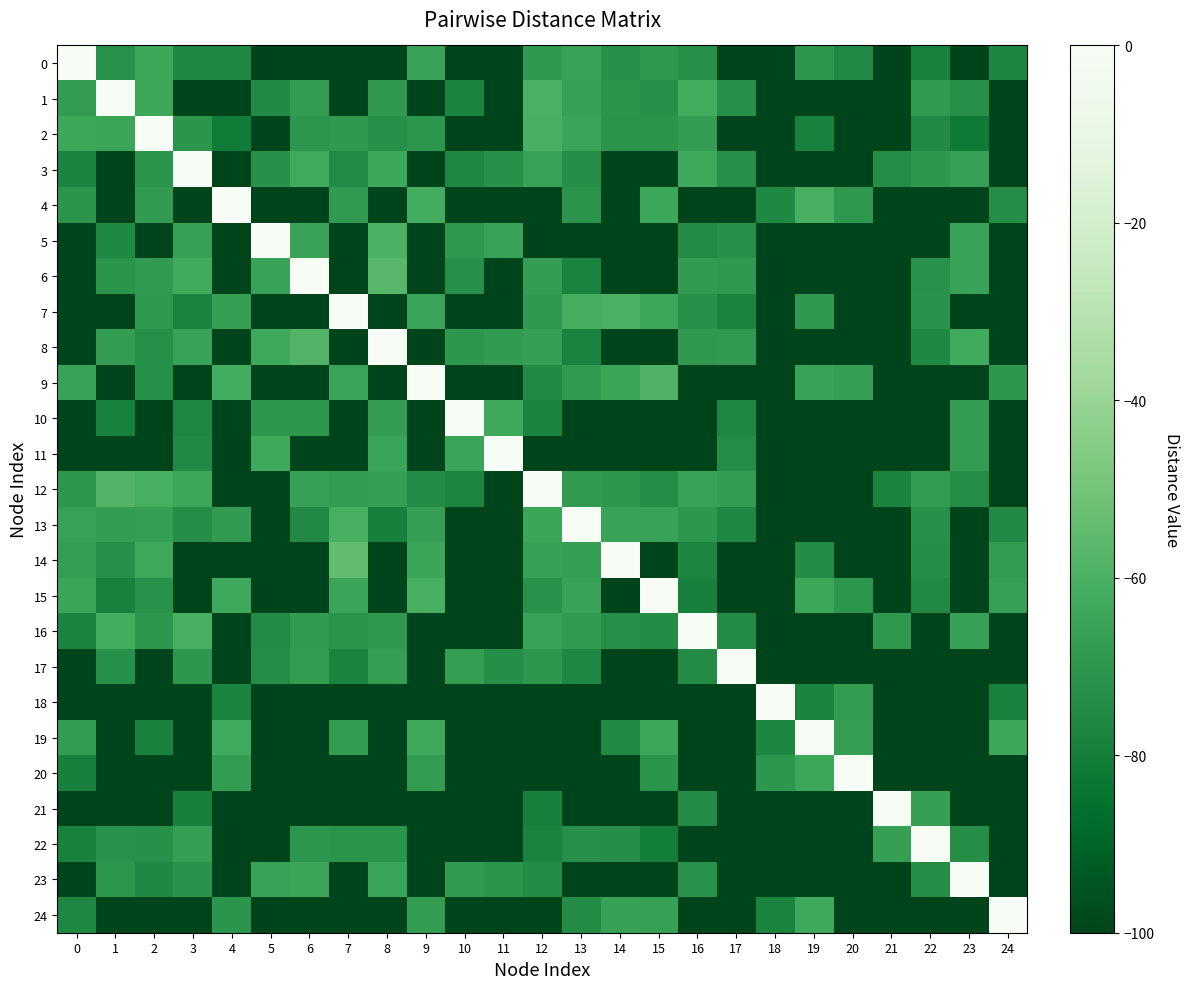

Reading left to right, list all the values displayed in this chart.

0: 0=0.0	1=-72.0	2=-64.0	3=-75.9	4=-76.0	5=-100.0	6=-100.0	7=-100.0	8=-100.0	9=-66.0	10=-100.0	11=-100.0	12=-69.2	13=-65.7	14=-72.4	15=-69.7	16=-73.2	17=-100.0	18=-100.0	19=-70.0	20=-75.7	21=-100.0	22=-78.6	23=-100.0	24=-76.6
1: 0=-68.0	1=0.0	2=-63.7	3=-100.0	4=-100.0	5=-75.3	6=-68.3	7=-100.0	8=-69.4	9=-100.0	10=-77.4	11=-100.0	12=-60.0	13=-66.6	14=-70.8	15=-73.3	16=-62.0	17=-73.0	18=-100.0	19=-100.0	20=-100.0	21=-100.0	22=-68.5	23=-73.3	24=-100.0
2: 0=-64.0	1=-64.5	2=0.0	3=-71.0	4=-81.2	5=-100.0	6=-70.7	7=-69.3	8=-72.8	9=-70.7	10=-100.0	11=-100.0	12=-60.2	13=-65.0	14=-71.2	15=-71.1	16=-67.7	17=-100.0	18=-100.0	19=-78.7	20=-100.0	21=-100.0	22=-75.3	23=-81.5	24=-100.0
3: 0=-77.6	1=-100.0	2=-71.0	3=0.0	4=-100.0	5=-72.3	6=-62.7	7=-74.9	8=-63.8	9=-100.0	10=-76.5	11=-72.4	12=-66.0	13=-73.7	14=-100.0	15=-100.0	16=-63.1	17=-72.8	18=-100.0	19=-100.0	20=-100.0	21=-74.0	22=-69.9	23=-66.5	24=-100.0
4: 0=-71.0	1=-100.0	2=-68.4	3=-100.0	4=0.0	5=-100.0	6=-100.0	7=-68.8	8=-100.0	9=-62.1	10=-100.0	11=-100.0	12=-100.0	13=-71.1	14=-100.0	15=-64.0	16=-100.0	17=-100.0	18=-76.0	19=-60.8	20=-69.9	21=-100.0	22=-100.0	23=-100.0	24=-74.0
5: 0=-100.0	1=-75.9	2=-100.0	3=-66.7	4=-100.0	5=0.0	6=-66.0	7=-100.0	8=-59.6	9=-100.0	10=-69.8	11=-66.0	12=-100.0	13=-100.0	14=-100.0	15=-100.0	16=-74.8	17=-72.5	18=-100.0	19=-100.0	20=-100.0	21=-100.0	22=-100.0	23=-66.0	24=-100.0
6: 0=-100.0	1=-71.4	2=-68.7	3=-62.5	4=-100.0	5=-66.0	6=0.0	7=-100.0	8=-57.0	9=-100.0	10=-73.0	11=-100.0	12=-67.6	13=-78.0	14=-100.0	15=-100.0	16=-68.4	17=-69.4	18=-100.0	19=-100.0	20=-100.0	21=-100.0	22=-72.1	23=-65.7	24=-100.0
7: 0=-100.0	1=-100.0	2=-69.3	3=-77.7	4=-67.0	5=-100.0	6=-100.0	7=0.0	8=-100.0	9=-65.0	10=-100.0	11=-100.0	12=-69.2	13=-61.3	14=-60.0	15=-64.1	16=-72.4	17=-77.4	18=-100.0	19=-69.2	20=-100.0	21=-100.0	22=-71.8	23=-100.0	24=-100.0
8: 0=-100.0	1=-67.6	2=-72.8	3=-65.6	4=-100.0	5=-63.4	6=-58.0	7=-100.0	8=0.0	9=-100.0	10=-70.0	11=-68.5	12=-67.0	13=-78.0	14=-100.0	15=-100.0	16=-69.2	17=-69.1	18=-100.0	19=-100.0	20=-100.0	21=-100.0	22=-75.8	23=-62.4	24=-100.0
9: 0=-66.0	1=-100.0	2=-72.7	3=-100.0	4=-62.0	5=-100.0	6=-100.0	7=-65.0	8=-100.0	9=0.0	10=-100.0	11=-100.0	12=-75.4	13=-68.7	14=-64.8	15=-58.7	16=-100.0	17=-100.0	18=-100.0	19=-66.0	20=-67.5	21=-100.0	22=-100.0	23=-100.0	24=-70.0
10: 0=-100.0	1=-78.7	2=-100.0	3=-76.5	4=-100.0	5=-70.0	6=-70.0	7=-100.0	8=-67.7	9=-100.0	10=0.0	11=-63.4	12=-77.8	13=-100.0	14=-100.0	15=-100.0	16=-100.0	17=-76.3	18=-100.0	19=-100.0	20=-100.0	21=-100.0	22=-100.0	23=-68.0	24=-100.0
11: 0=-100.0	1=-100.0	2=-100.0	3=-75.5	4=-100.0	5=-63.0	6=-100.0	7=-100.0	8=-65.0	9=-100.0	10=-64.9	11=0.0	12=-100.0	13=-100.0	14=-100.0	15=-100.0	16=-100.0	17=-74.2	18=-100.0	19=-100.0	20=-100.0	21=-100.0	22=-100.0	23=-68.0	24=-100.0
12: 0=-70.1	1=-58.0	2=-60.9	3=-64.4	4=-100.0	5=-100.0	6=-66.4	7=-68.0	8=-67.0	9=-74.7	10=-77.3	11=-100.0	12=0.0	13=-69.1	14=-70.1	15=-74.0	16=-66.0	17=-67.7	18=-100.0	19=-100.0	20=-100.0	21=-77.4	22=-68.0	23=-74.1	24=-100.0
13: 0=-66.0	1=-67.9	2=-67.6	3=-73.7	4=-68.7	5=-100.0	6=-75.7	7=-60.6	8=-79.0	9=-67.3	10=-100.0	11=-100.0	12=-64.5	13=0.0	14=-65.3	15=-65.9	16=-70.3	17=-76.4	18=-100.0	19=-100.0	20=-100.0	21=-100.0	22=-72.6	23=-100.0	24=-75.3
14: 0=-67.2	1=-73.0	2=-63.4	3=-100.0	4=-100.0	5=-100.0	6=-100.0	7=-54.0	8=-100.0	9=-64.5	10=-100.0	11=-100.0	12=-66.1	13=-67.0	14=0.0	15=-100.0	16=-77.2	17=-100.0	18=-100.0	19=-74.5	20=-100.0	21=-100.0	22=-73.6	23=-100.0	24=-68.0
15: 0=-64.7	1=-78.8	2=-72.0	3=-100.0	4=-63.4	5=-100.0	6=-100.0	7=-65.2	8=-100.0	9=-60.8	10=-100.0	11=-100.0	12=-72.0	13=-66.0	14=-100.0	15=0.0	16=-79.2	17=-100.0	18=-100.0	19=-64.1	20=-70.3	21=-100.0	22=-75.6	23=-100.0	24=-66.5
16: 0=-77.6	1=-62.0	2=-70.3	3=-60.7	4=-100.0	5=-74.8	6=-68.6	7=-71.3	8=-69.2	9=-100.0	10=-100.0	11=-100.0	12=-66.0	13=-68.4	14=-72.8	15=-74.6	16=0.0	17=-74.5	18=-100.0	19=-100.0	20=-100.0	21=-69.7	22=-100.0	23=-66.3	24=-100.0
17: 0=-100.0	1=-73.0	2=-100.0	3=-70.1	4=-100.0	5=-74.0	6=-68.4	7=-77.8	8=-67.4	9=-100.0	10=-67.2	11=-73.5	12=-70.2	13=-76.4	14=-100.0	15=-100.0	16=-74.9	17=0.0	18=-100.0	19=-100.0	20=-100.0	21=-100.0	22=-100.0	23=-100.0	24=-100.0
18: 0=-100.0	1=-100.0	2=-100.0	3=-100.0	4=-78.0	5=-100.0	6=-100.0	7=-100.0	8=-100.0	9=-100.0	10=-100.0	11=-100.0	12=-100.0	13=-100.0	14=-100.0	15=-100.0	16=-100.0	17=-100.0	18=0.0	19=-78.0	20=-68.0	21=-100.0	22=-100.0	23=-100.0	24=-78.7
19: 0=-68.2	1=-100.0	2=-78.3	3=-100.0	4=-62.4	5=-100.0	6=-100.0	7=-68.3	8=-100.0	9=-63.0	10=-100.0	11=-100.0	12=-100.0	13=-100.0	14=-75.6	15=-64.1	16=-100.0	17=-100.0	18=-76.6	19=0.0	20=-67.2	21=-100.0	22=-100.0	23=-100.0	24=-64.4
20: 0=-79.2	1=-100.0	2=-100.0	3=-100.0	4=-68.1	5=-100.0	6=-100.0	7=-100.0	8=-100.0	9=-68.0	10=-100.0	11=-100.0	12=-100.0	13=-100.0	14=-100.0	15=-71.4	16=-100.0	17=-100.0	18=-70.0	19=-64.3	20=0.0	21=-100.0	22=-100.0	23=-100.0	24=-100.0
21: 0=-100.0	1=-100.0	2=-100.0	3=-79.0	4=-100.0	5=-100.0	6=-100.0	7=-100.0	8=-100.0	9=-100.0	10=-100.0	11=-100.0	12=-79.1	13=-100.0	14=-100.0	15=-100.0	16=-74.9	17=-100.0	18=-100.0	19=-100.0	20=-100.0	21=0.0	22=-67.2	23=-100.0	24=-100.0
22: 0=-78.3	1=-72.2	2=-72.3	3=-67.0	4=-100.0	5=-100.0	6=-70.7	7=-71.2	8=-71.3	9=-100.0	10=-100.0	11=-100.0	12=-78.0	13=-73.4	14=-73.5	15=-80.4	16=-100.0	17=-100.0	18=-100.0	19=-100.0	20=-100.0	21=-66.9	22=0.0	23=-74.0	24=-100.0
23: 0=-100.0	1=-70.6	2=-76.0	3=-71.6	4=-100.0	5=-66.0	6=-64.8	7=-100.0	8=-64.9	9=-100.0	10=-68.6	11=-71.0	12=-74.4	13=-100.0	14=-100.0	15=-100.0	16=-72.2	17=-100.0	18=-100.0	19=-100.0	20=-100.0	21=-100.0	22=-74.0	23=0.0	24=-100.0
24: 0=-76.4	1=-100.0	2=-100.0	3=-100.0	4=-71.0	5=-100.0	6=-100.0	7=-100.0	8=-100.0	9=-68.0	10=-100.0	11=-100.0	12=-100.0	13=-74.5	14=-66.4	15=-66.5	16=-100.0	17=-100.0	18=-77.9	19=-63.3	20=-100.0	21=-100.0	22=-100.0	23=-100.0	24=0.0